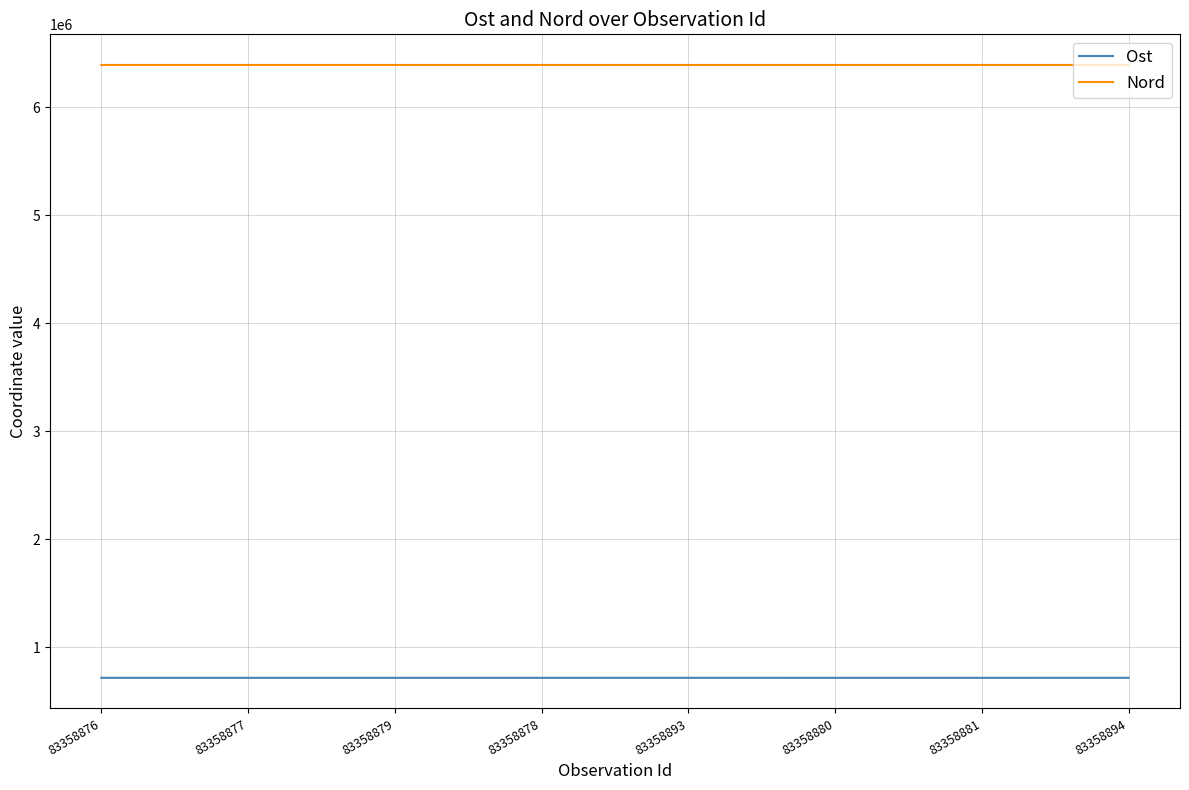

What is the difference between the highest and lowest values at 83358878?

5672959.4